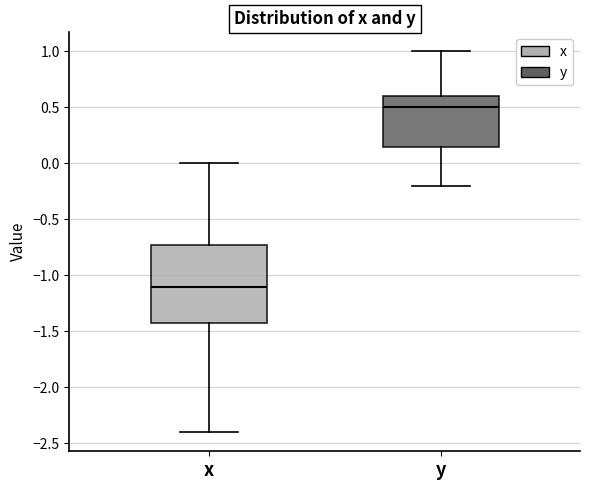

Where is the upper edge of the box for y on the y-axis? The values are not printed on the chart, so give them approximately, as read against the axis.

0.60